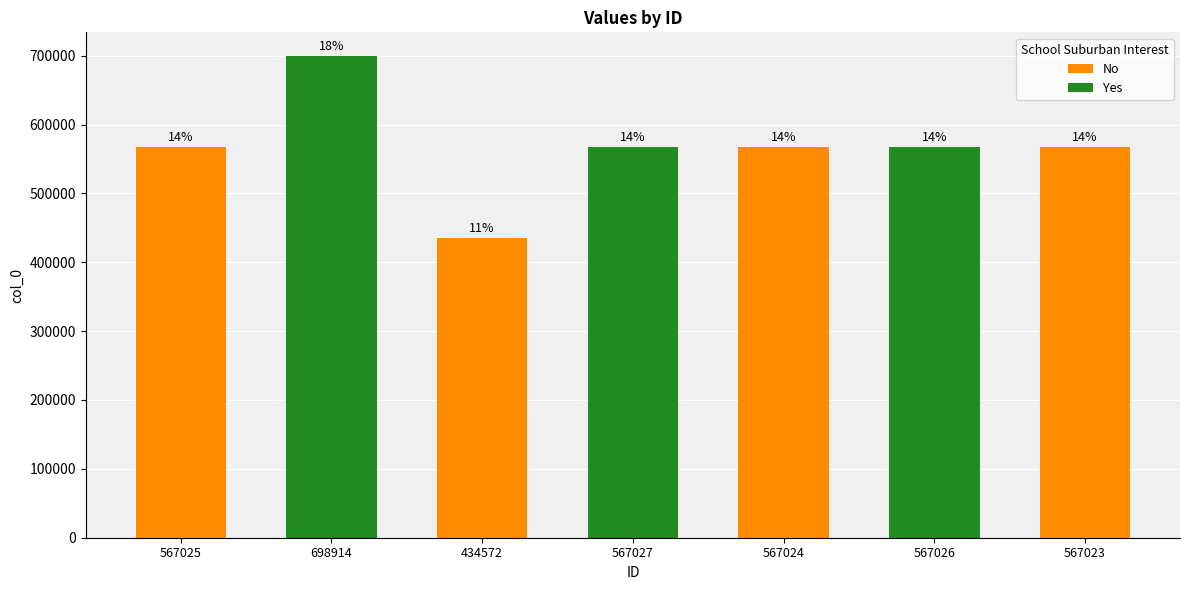

What is the label of the 1st bar from the left?

567025